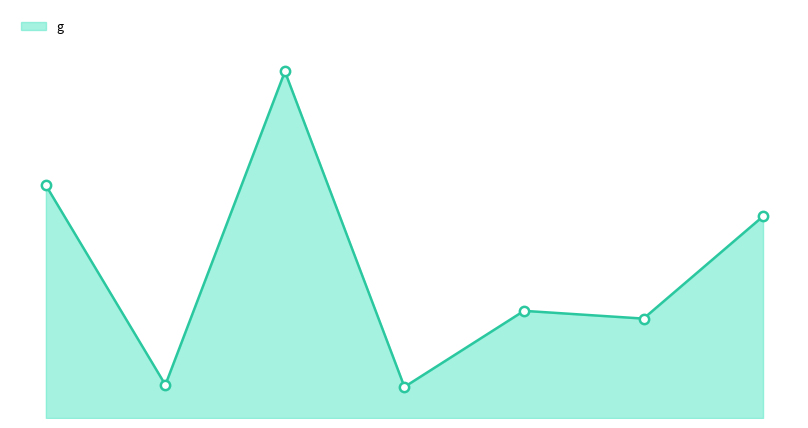

Does the chart have visible grid lines?

No